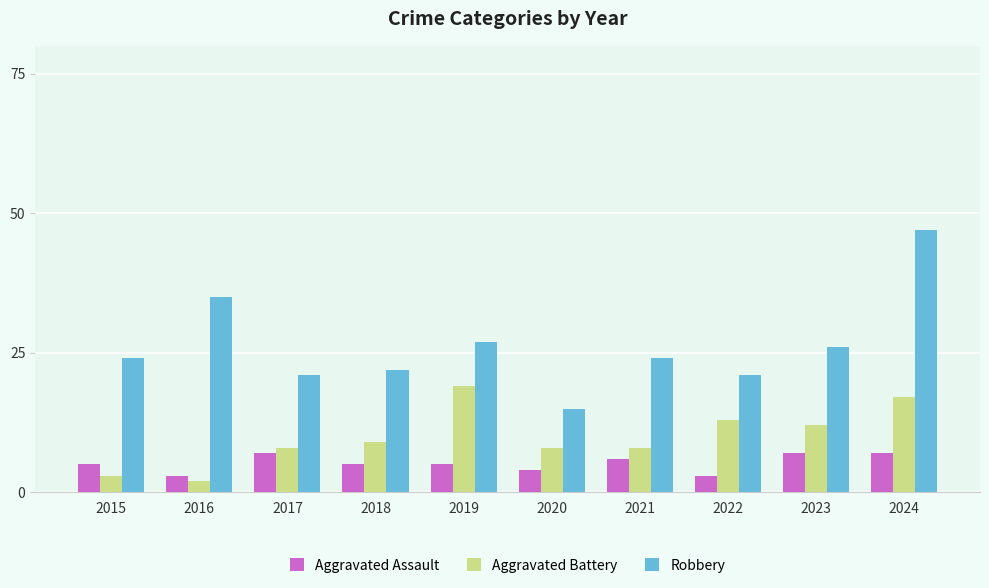

Which series has the widest spread of values?

Robbery